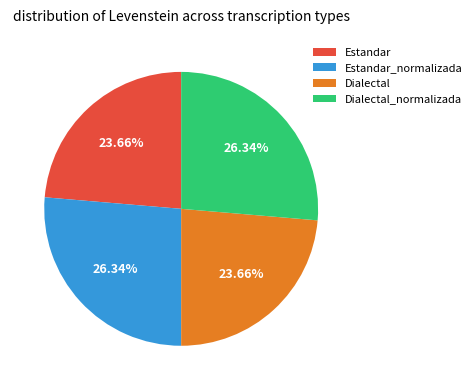

To the nearest percent, what is the difference between the largest and smallest slice percentages?

3%